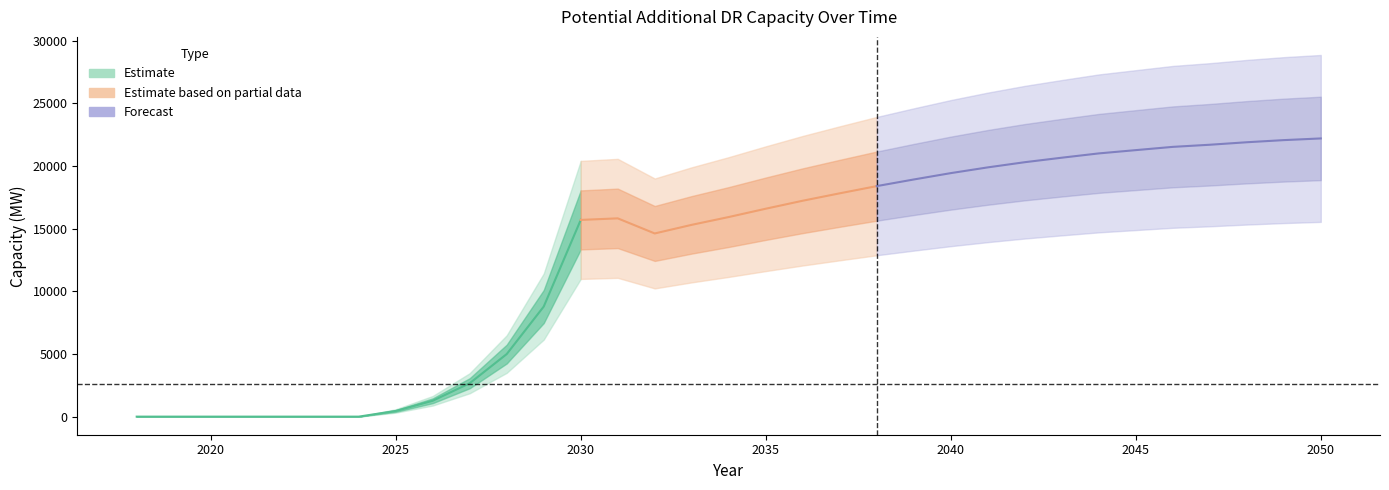

Reading left to right, transcribe all the data shown in this chart.

0.0	0.0	0.0	0.0	0.0	0.0	0.0	452.6	1267.2	2665.7	4992.9	8782.1	15693.7	15818.8	14614.0	15302.1	15924.0	16587.0	17225.4	17816.2	18391.2	18919.5	19426.7	19885.1	20298.2	20657.1	21000.0	21261.6	21521.2	21690.9	21890.0	22060.2	22194.4